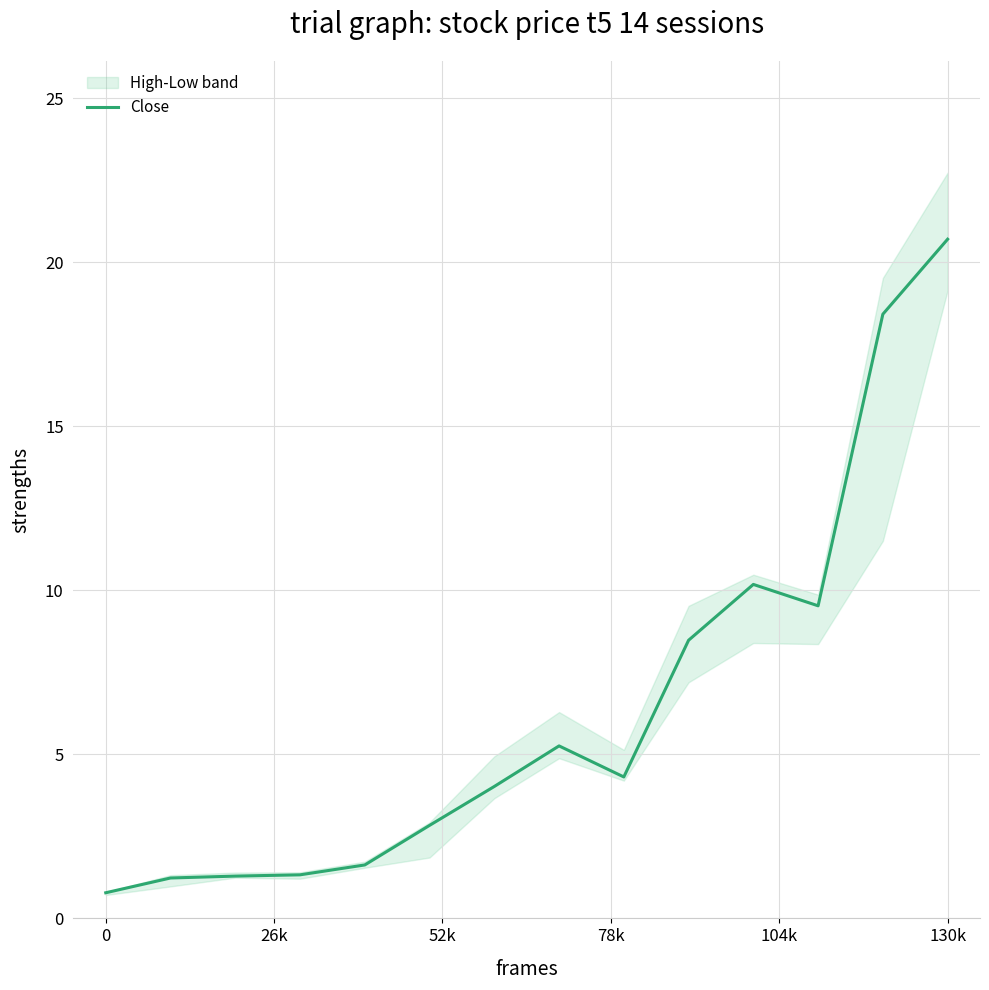

What is the change in value from 8 to 10?

+5.9